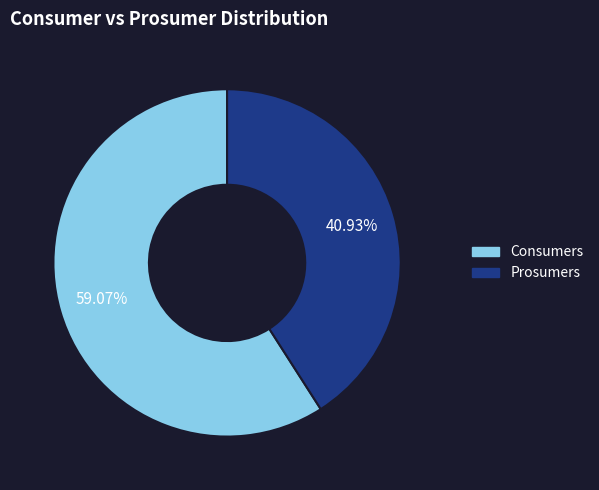

Rank the categories by value from highest to lowest.

Consumers, Prosumers